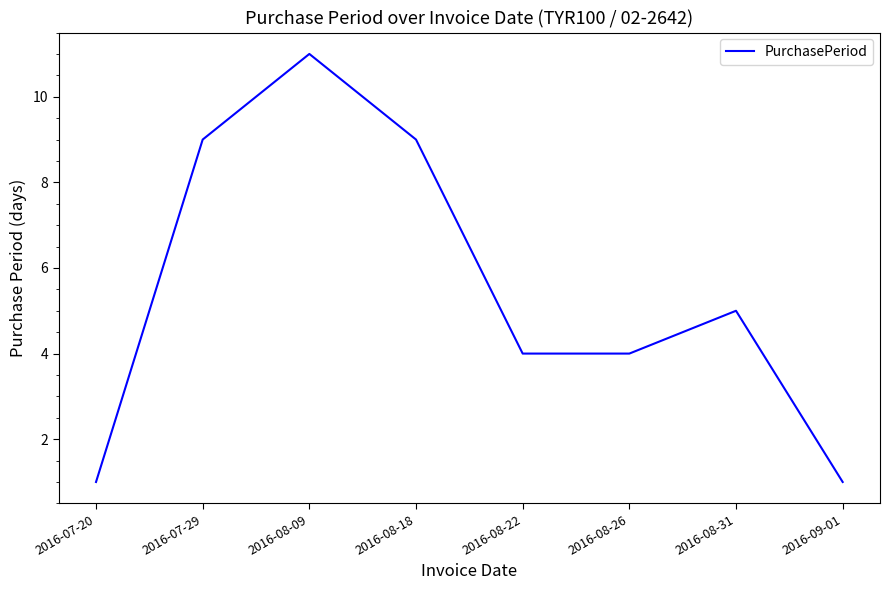

What value does the data have at 2016-08-22, to the nearest 5?

5